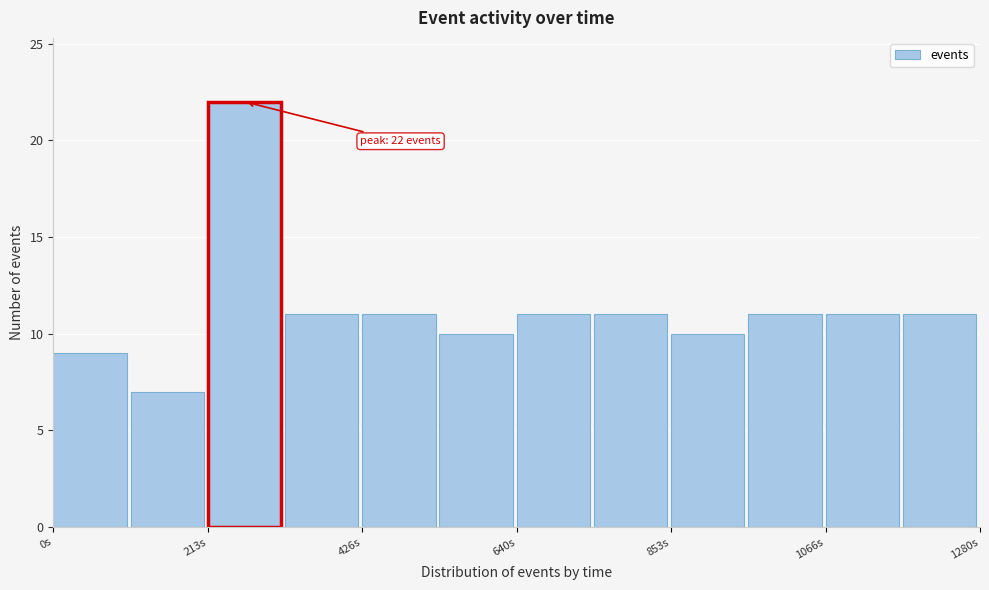

Around what value on the x-axis is the tallest bar? Give the approximate position of its centre, as read against the axis.

250